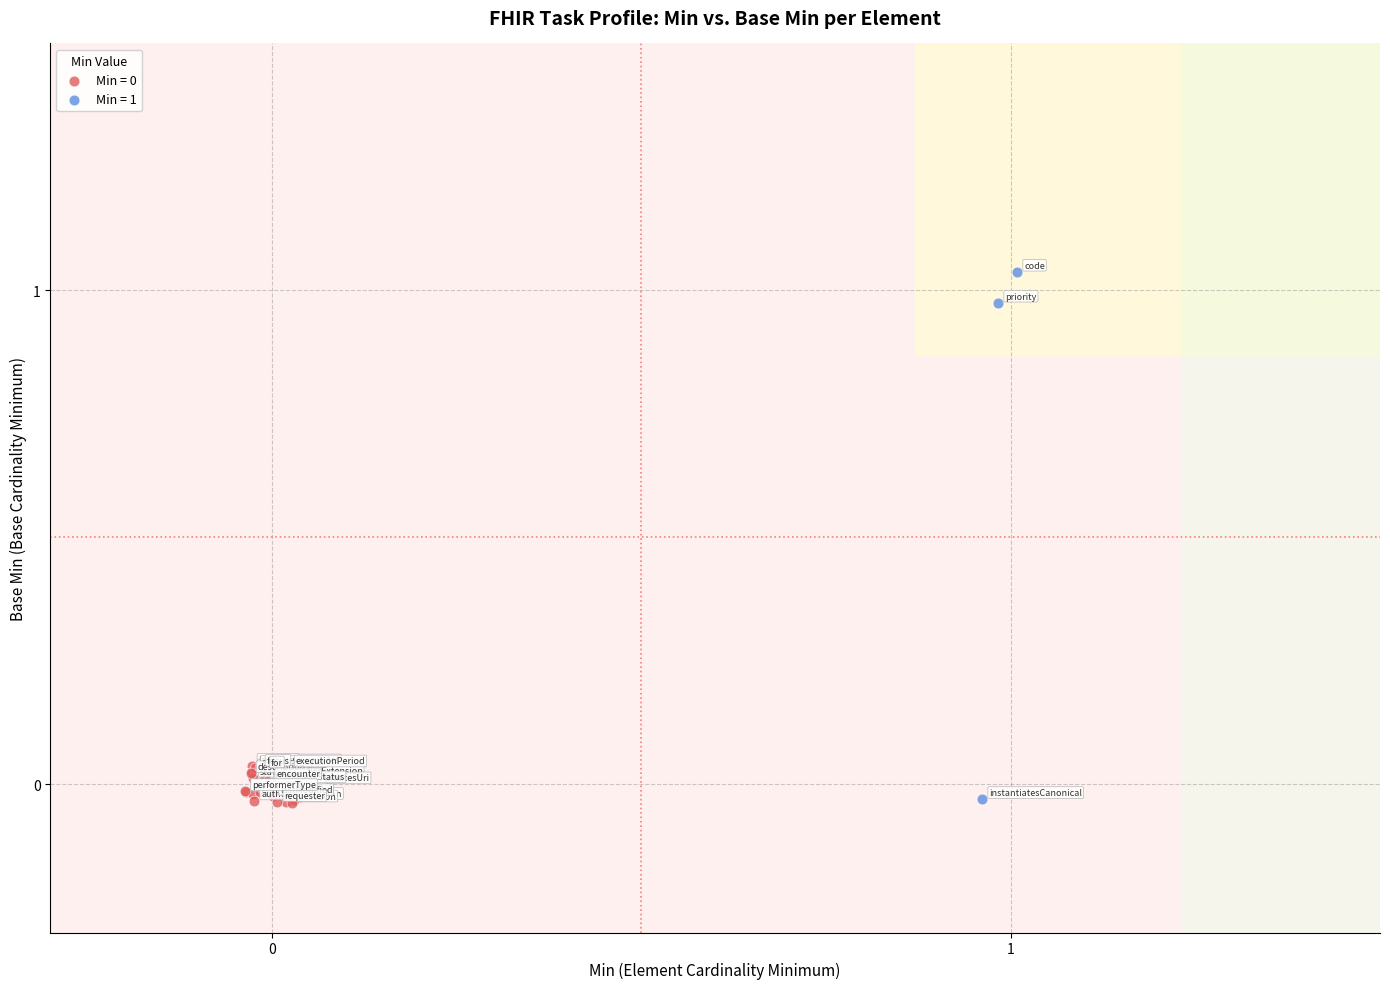

Which series has the largest Y range (max minus min)?

Min = 1